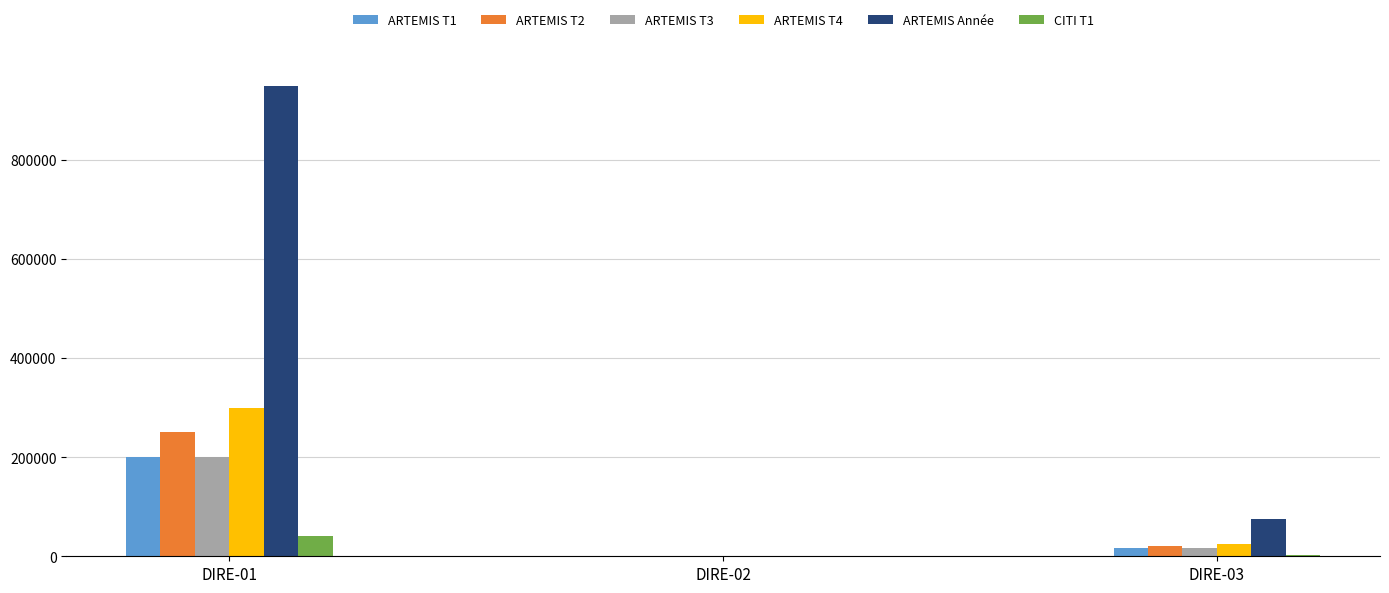

What is the greatest value displayed?

950000